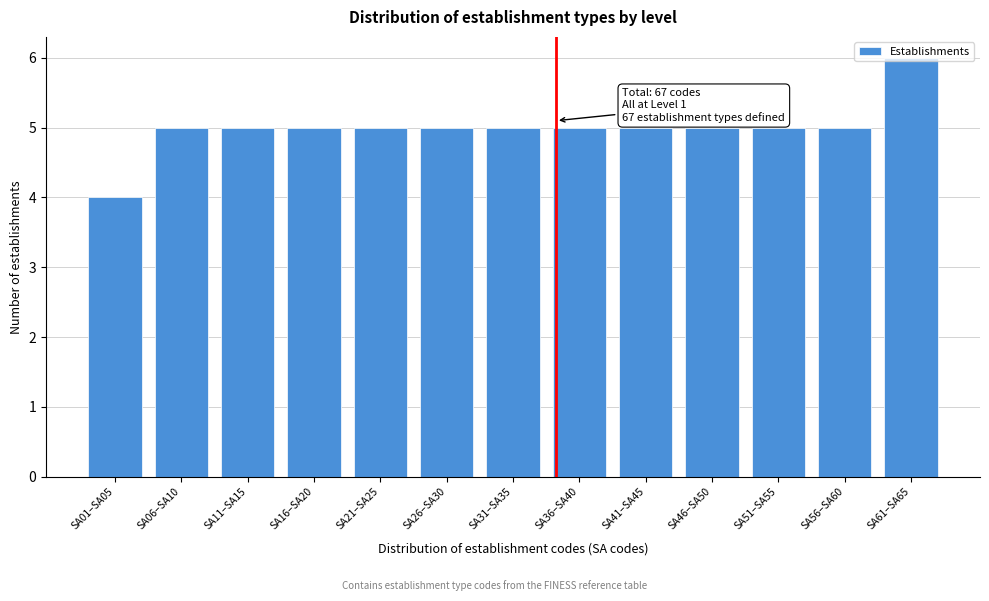

What is the label of the 1st bar from the left?

SA01–SA05